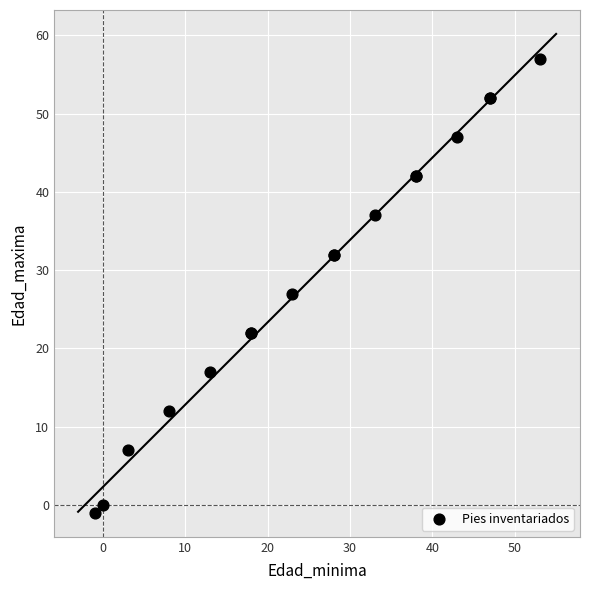

What Y value in the scatter plot is closest to 28?

27